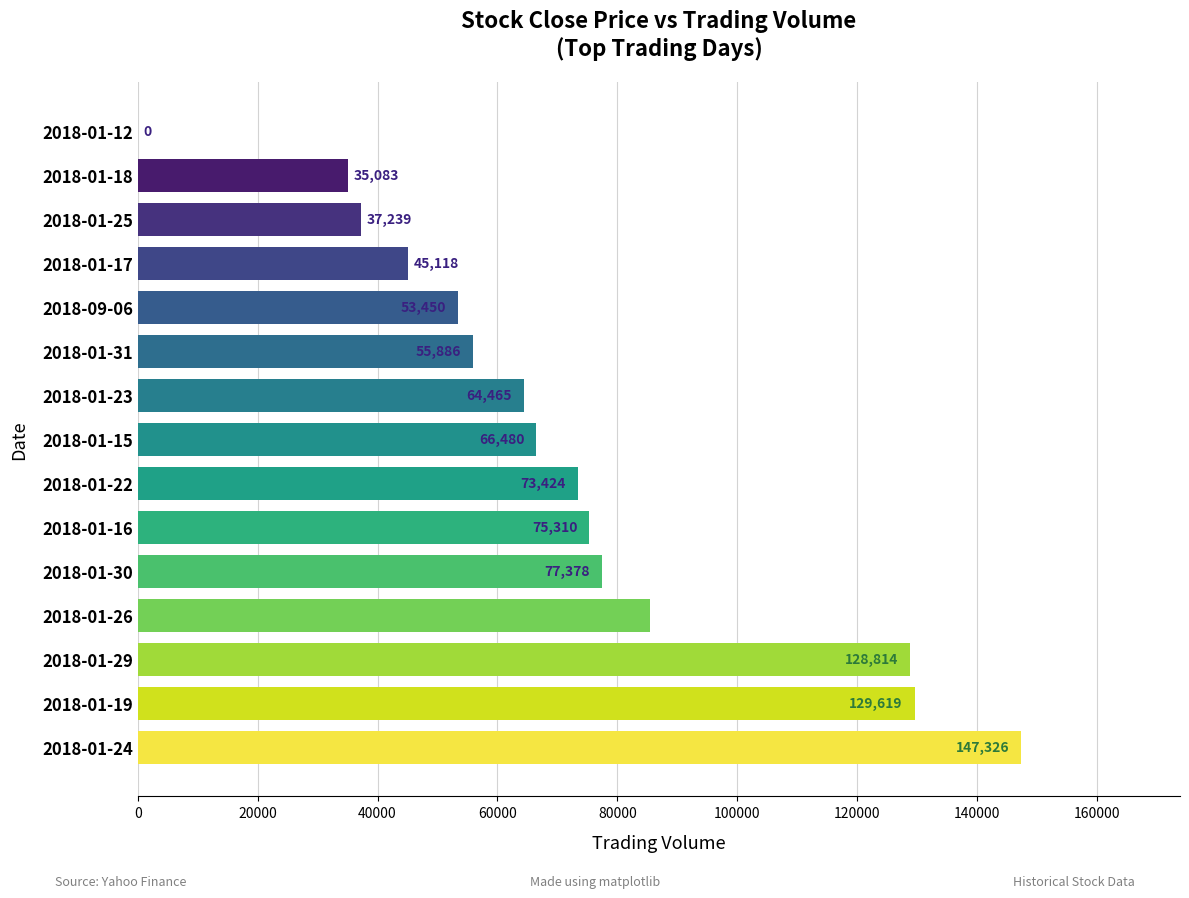

At which category does the chart reach its peak across all series?

2018-01-24